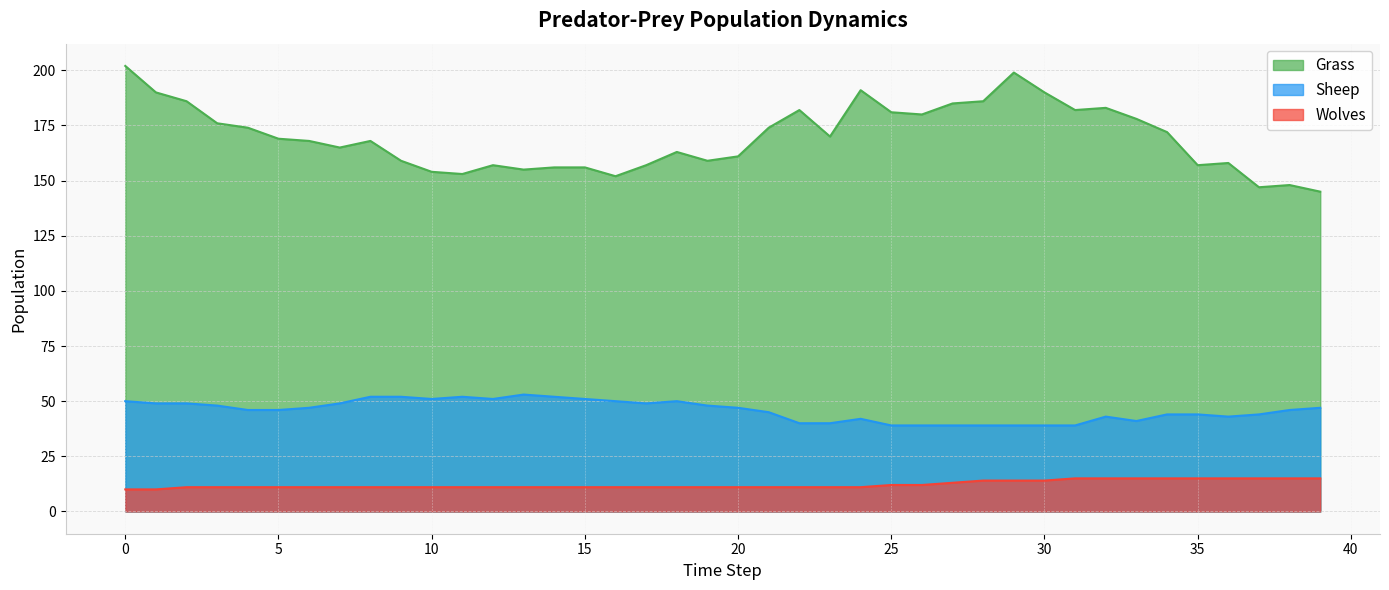

How many lines are shown in the chart?

3